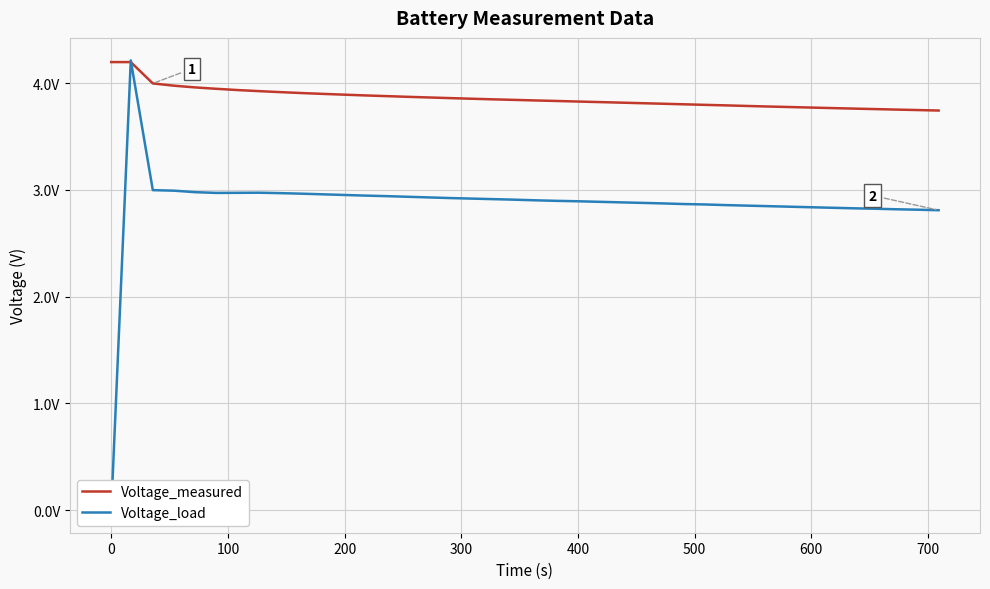

How many lines are shown in the chart?

2